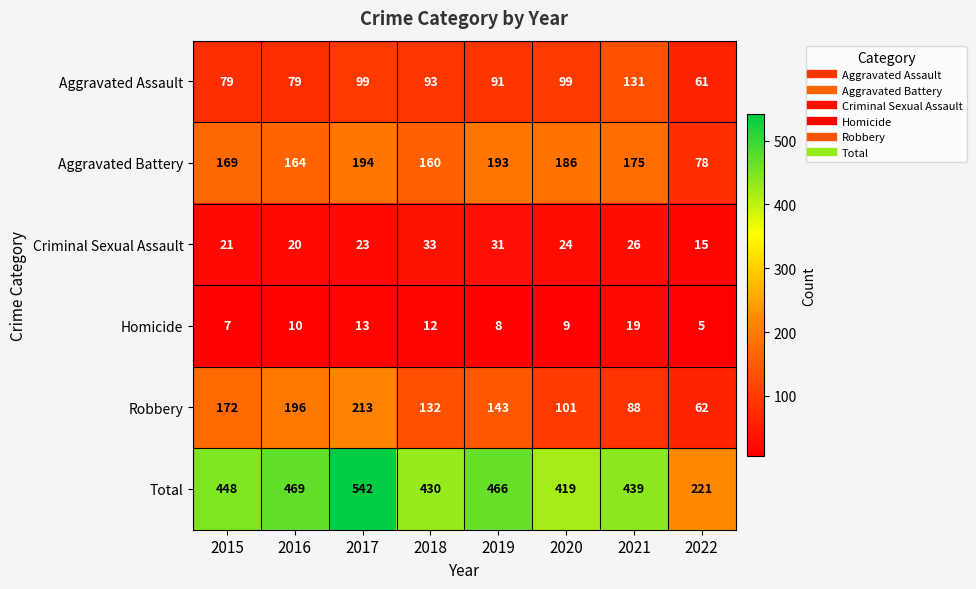

The value of Robbery at 2020 is 101. True or false?

True